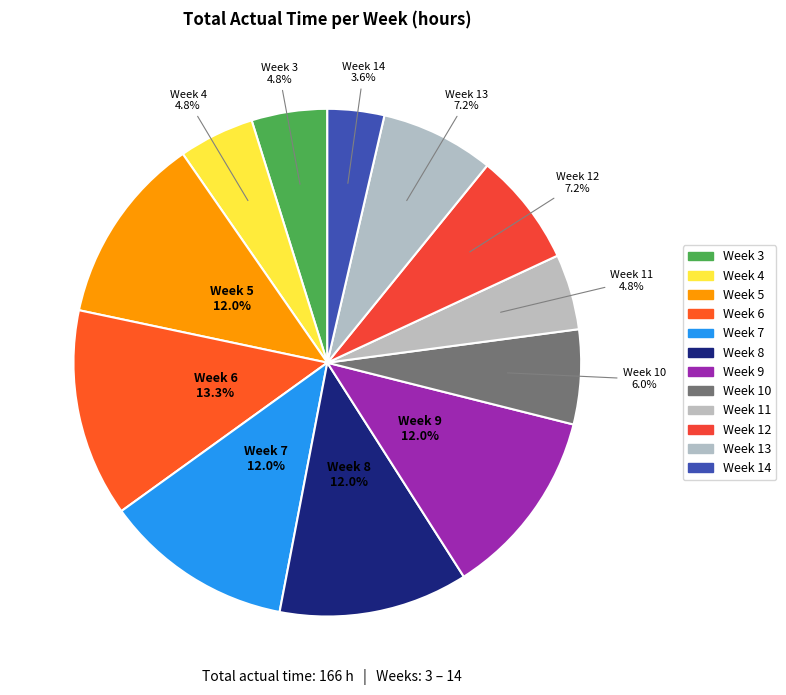

True or false: Week 10 accounts for 1% of the total.

False